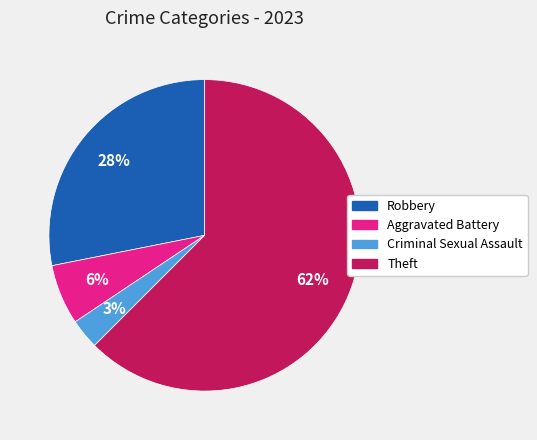

To the nearest percent, what portion does Criminal Sexual Assault represent?

3%